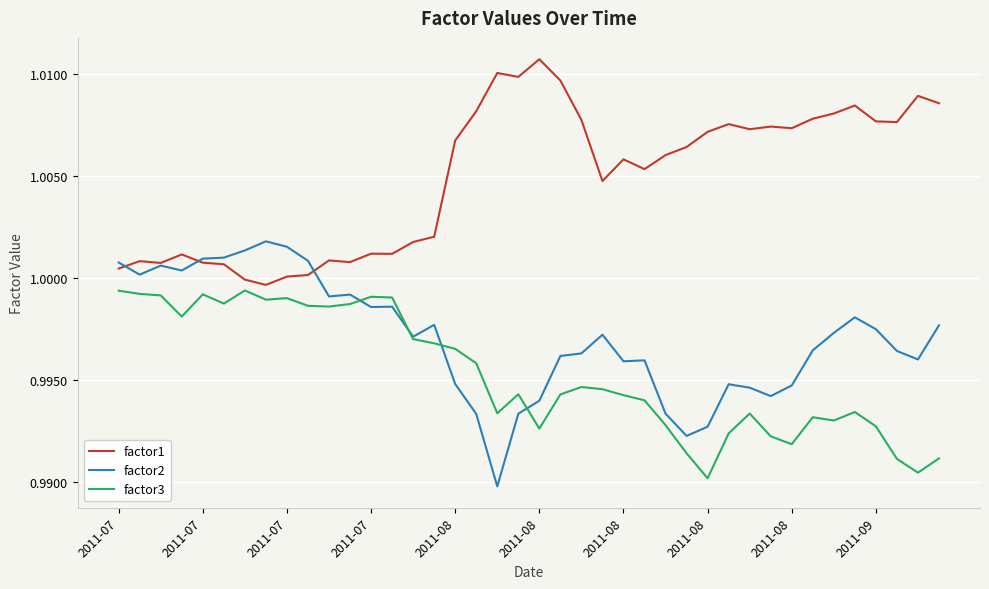

Which series has the largest total across all categories?

factor1